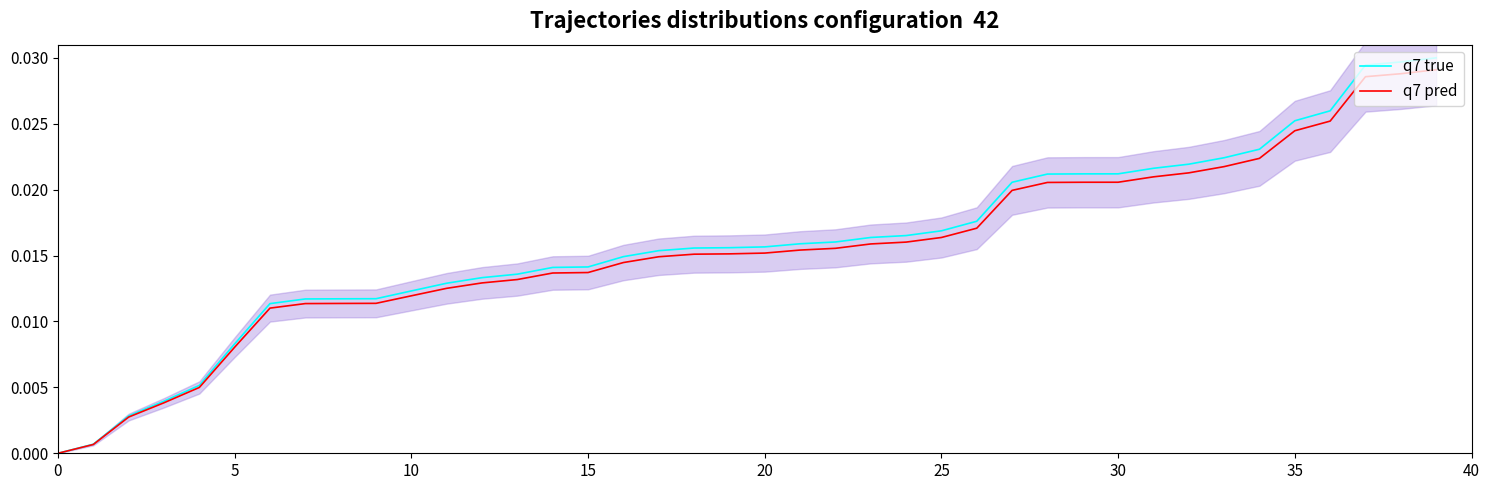

True or false: q7 true and q7 pred cross at least once.

False